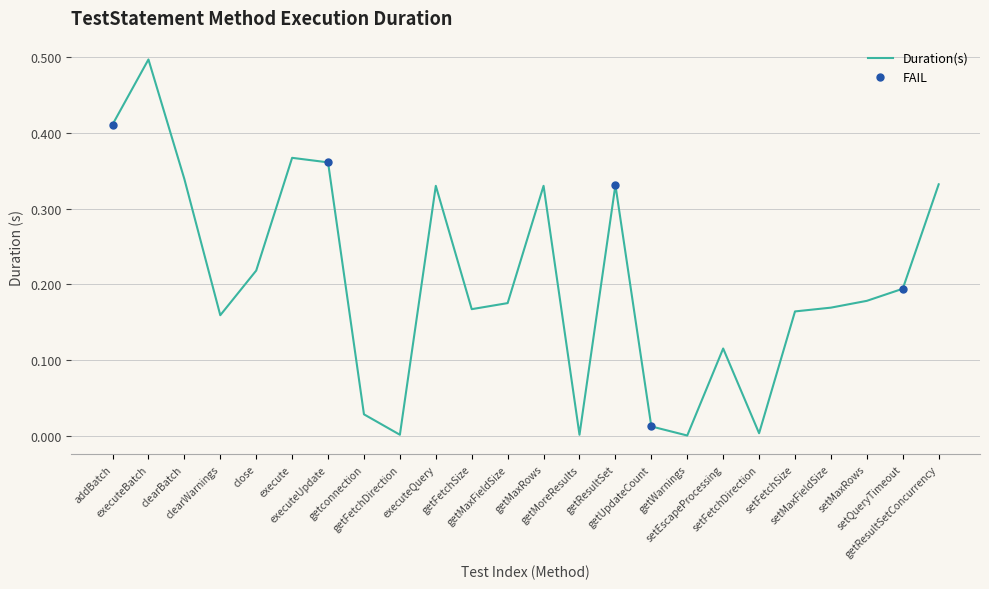

How many series are shown in this chart?

1